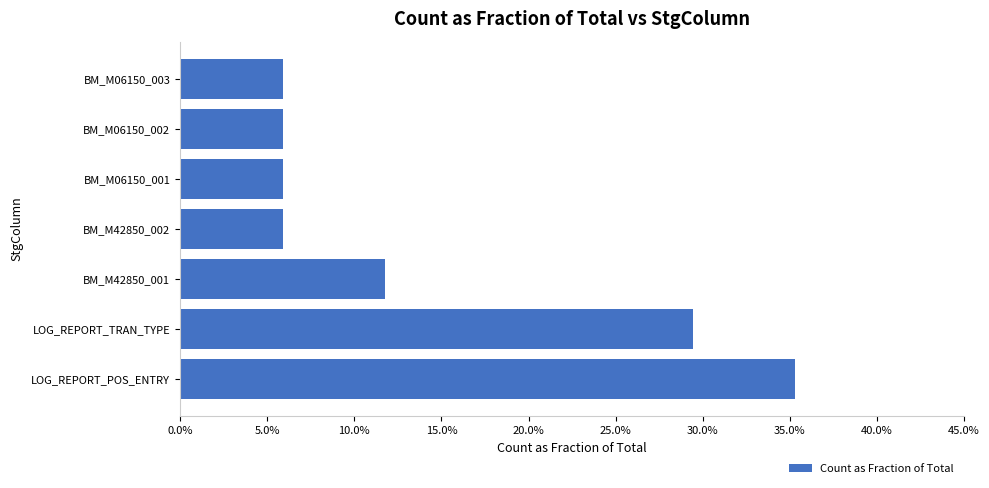

Are the bars horizontal?

Yes